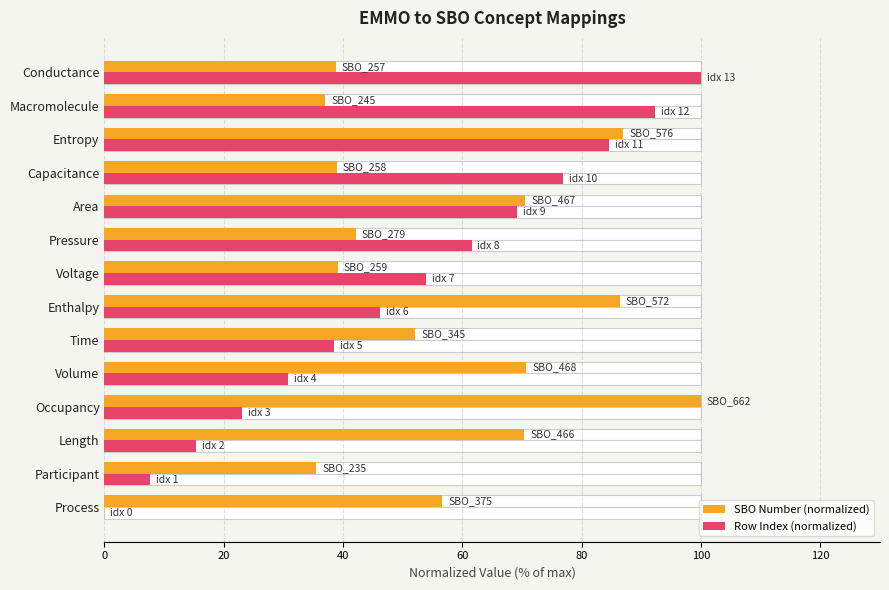

Which series has the widest spread of values?

Row Index (normalized)